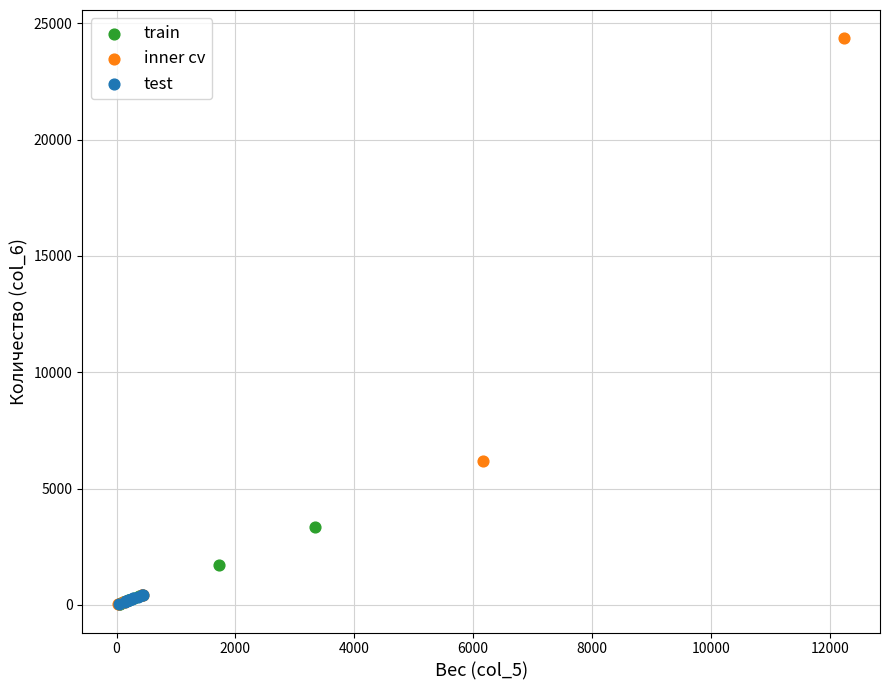

Which series has the widest spread of Y values?

inner cv